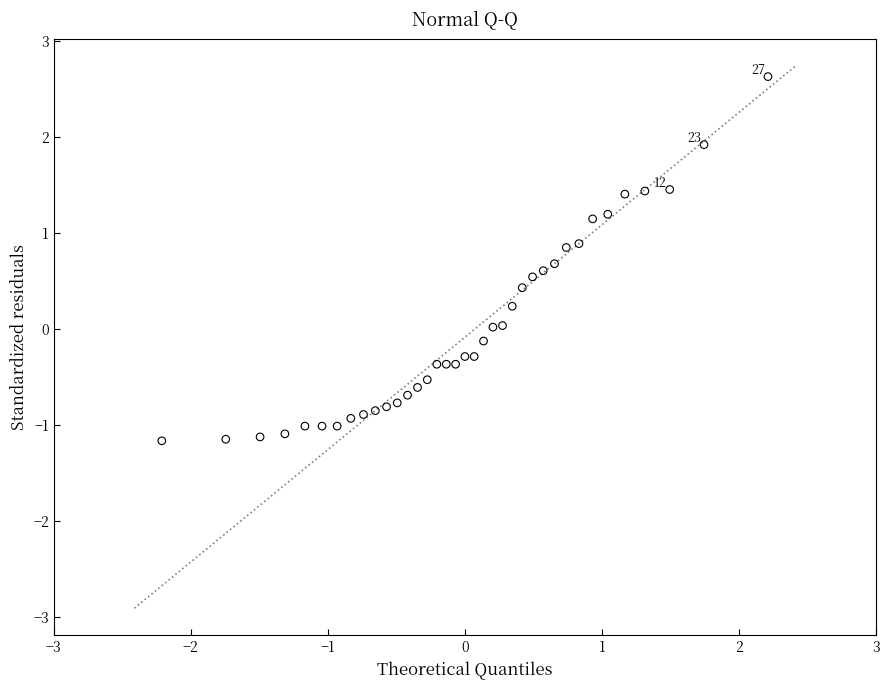

What is the range of Y values (max minus min)?

3.8